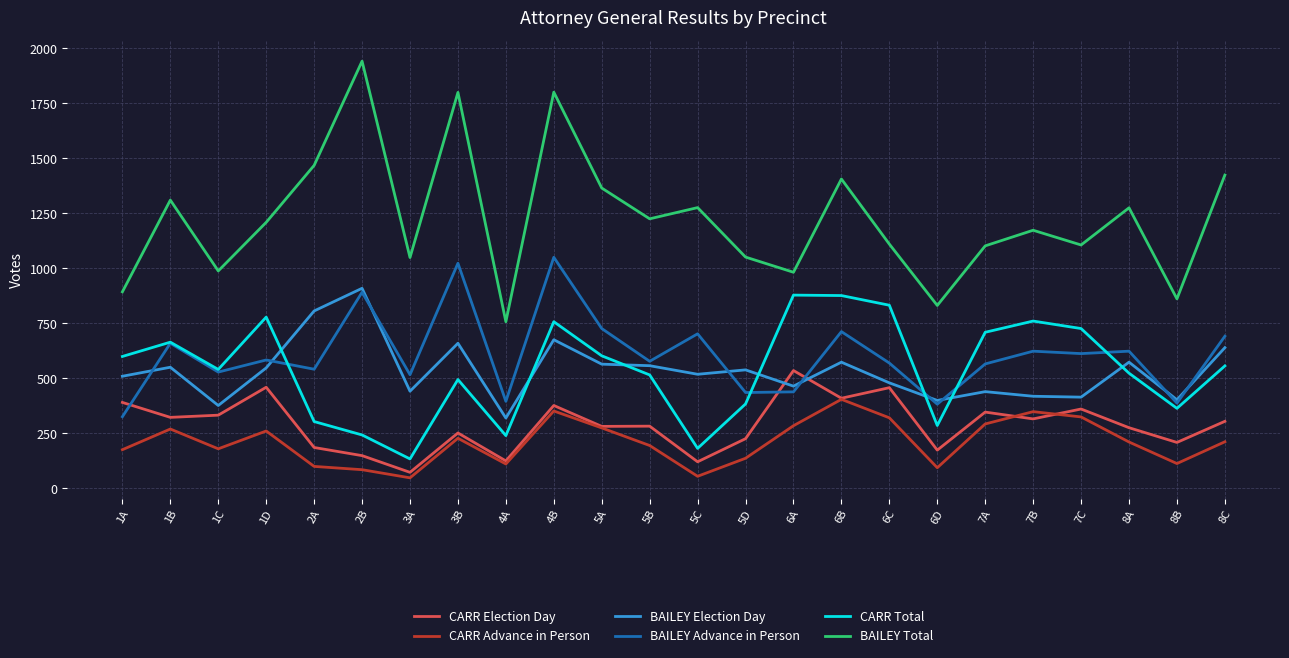

How many categories are shown in the chart?

24